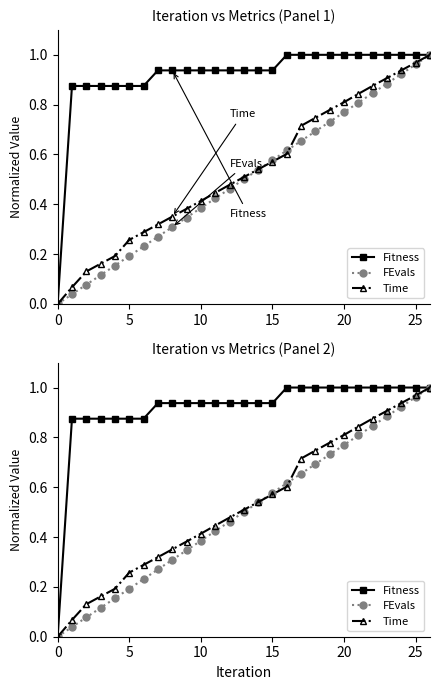

Which series has the largest total across all categories?

Fitness